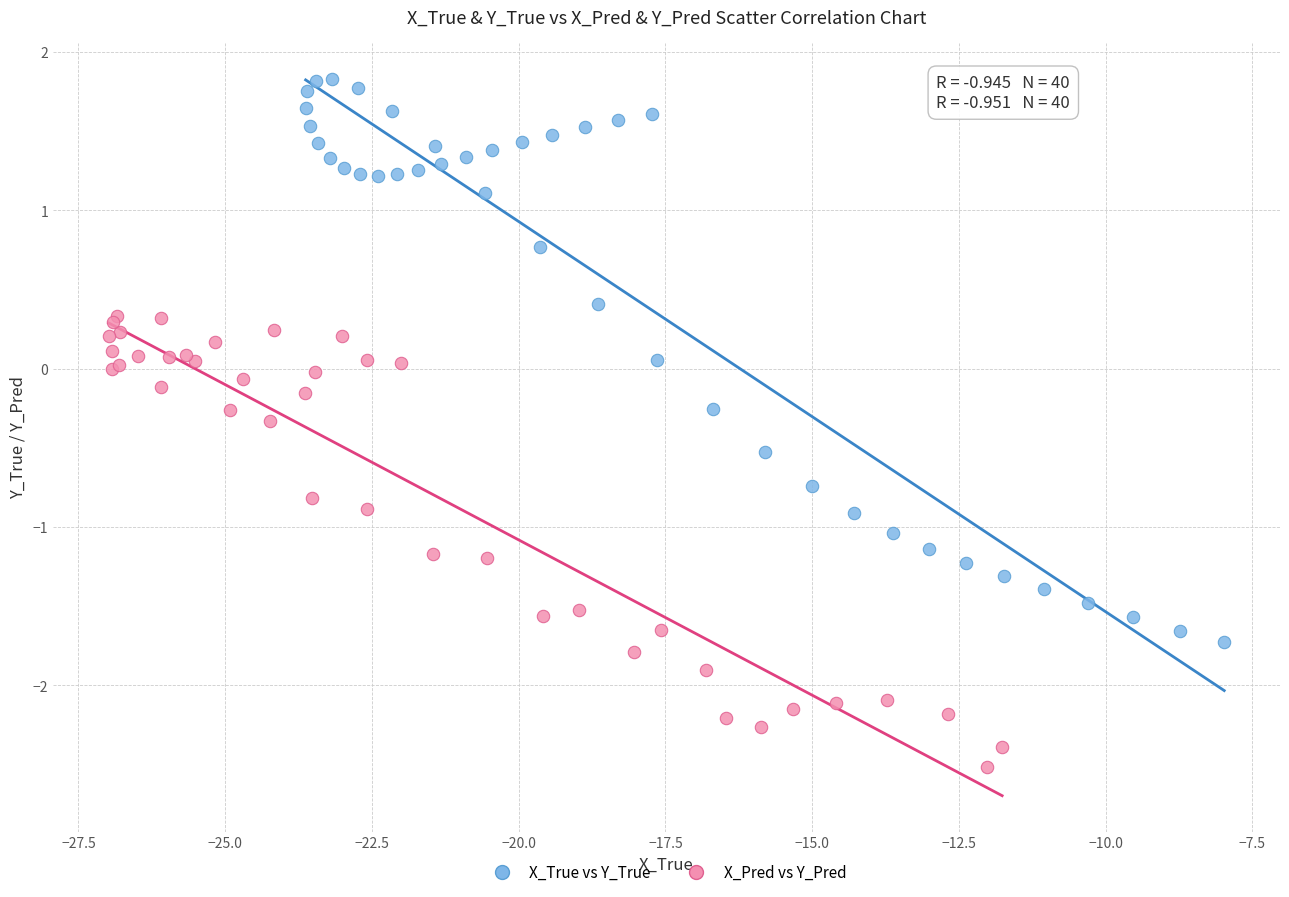

Which series has the largest Y range (max minus min)?

X_True vs Y_True